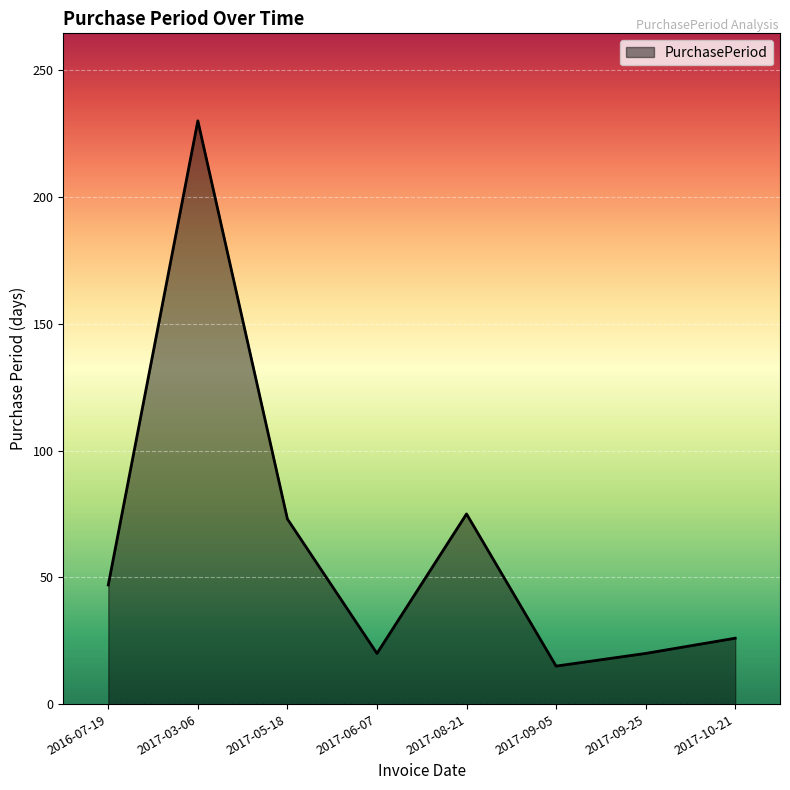

Which label corresponds to the largest value in the chart?

2017-03-06